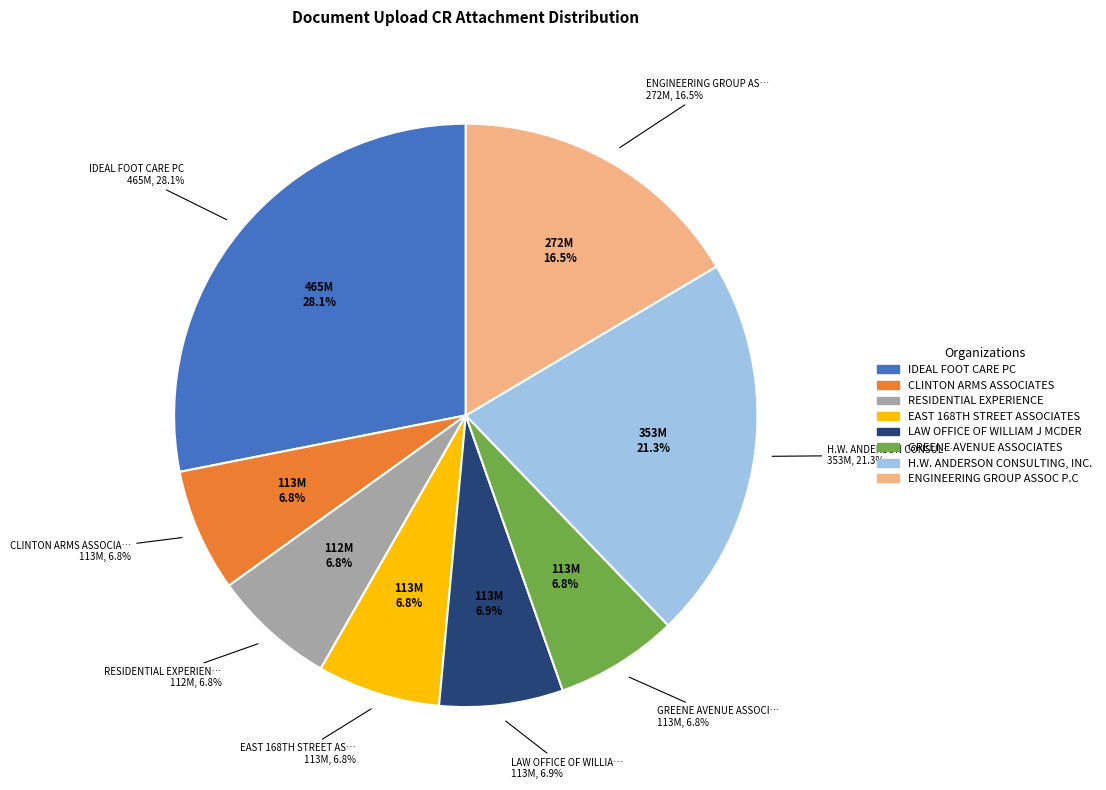

True or false: ENGINEERING GROUP ASSOC P.C accounts for 16% of the total.

True